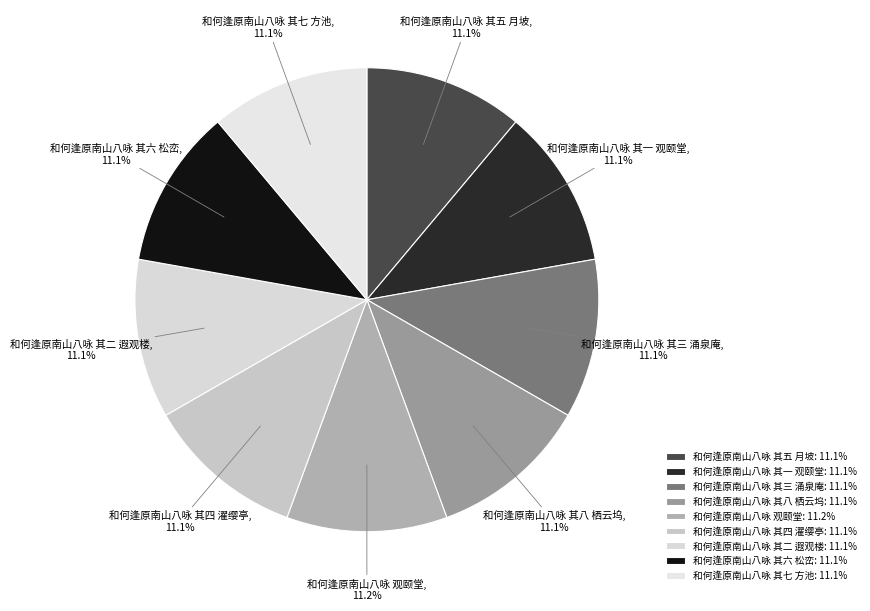

What is the ratio of the value at 和何逢原南山八咏 观颐堂 to the value at 和何逢原南山八咏 其八 栖云坞?

1.0